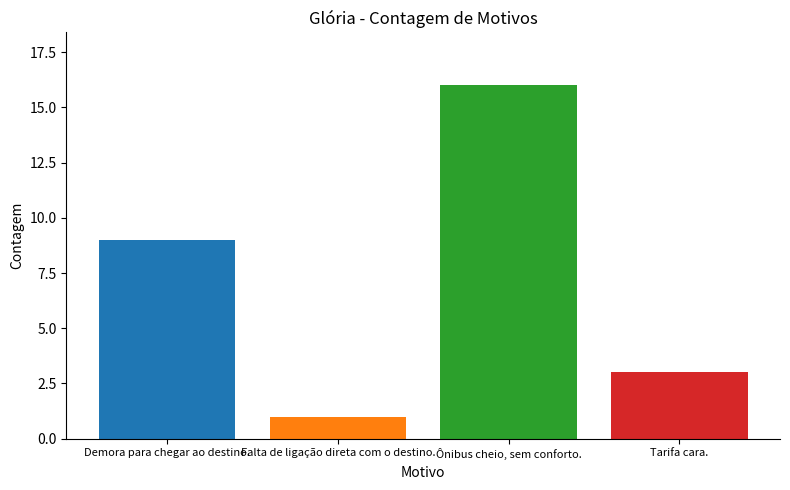

Is it true that the value at Falta de ligação direta com o destino. is 1?

True